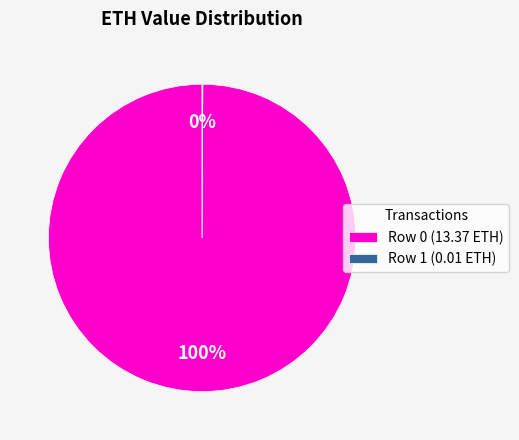

What percentage is the Row 0 (13.37 ETH) slice, to the nearest percent?

100%